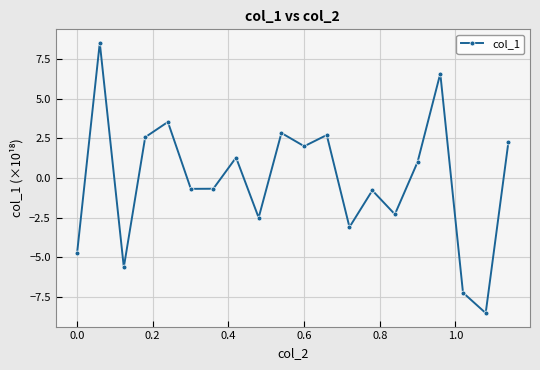

Is this an area chart (filled region under the line)?

No